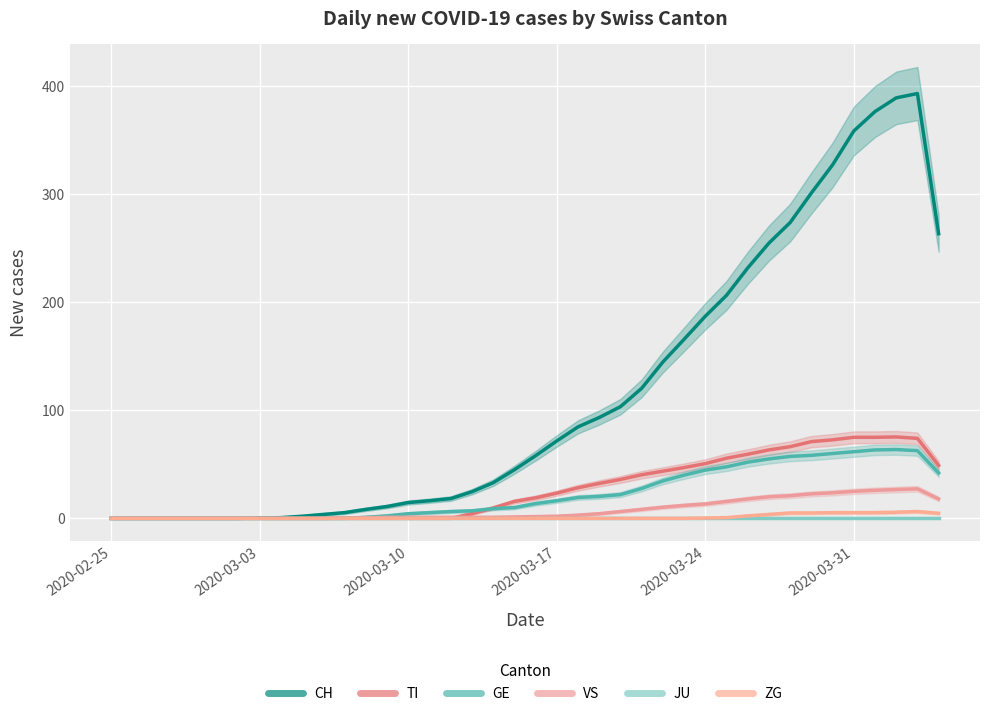

Which label corresponds to the smallest value in the chart?

2020-02-25